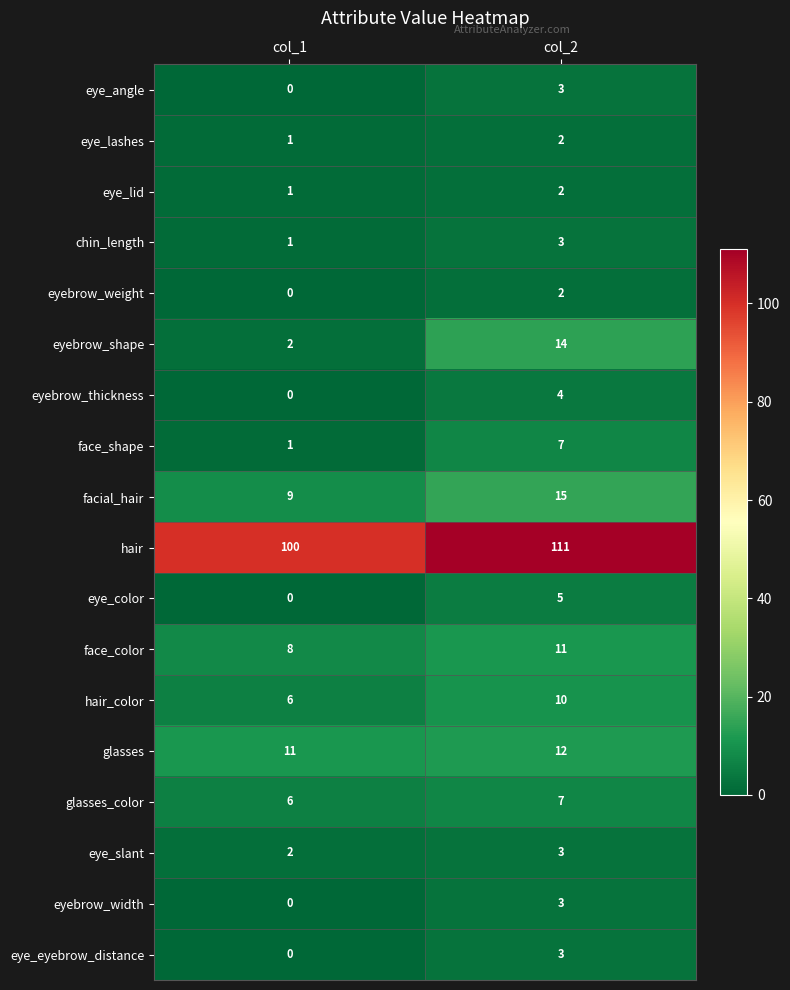

Which series changed the most between col_1 and col_2?

eyebrow_shape